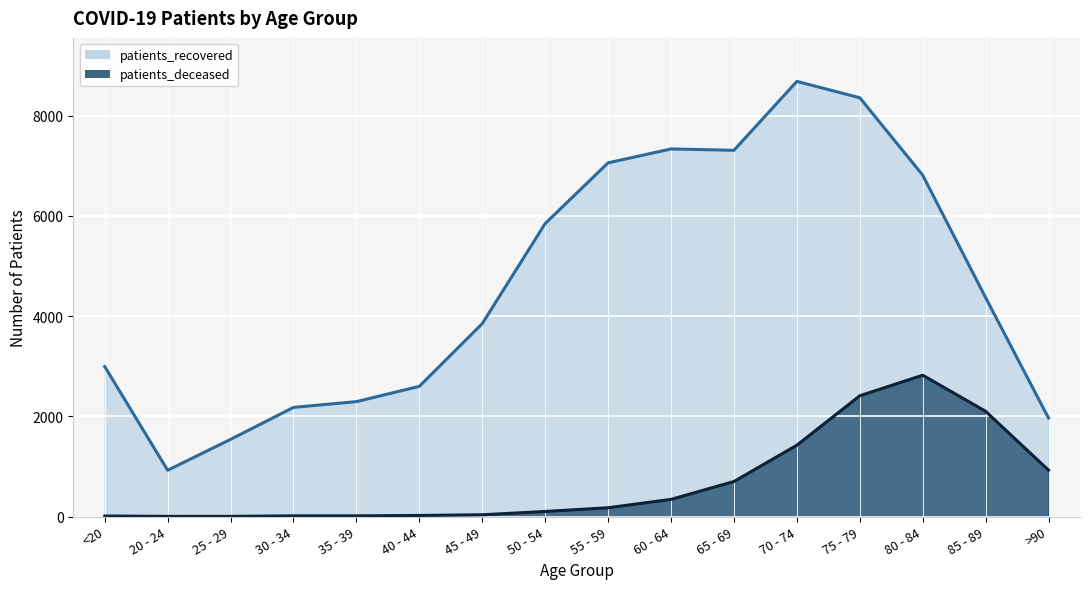

The value of patients_recovered at >90 is 1965. True or false?

True